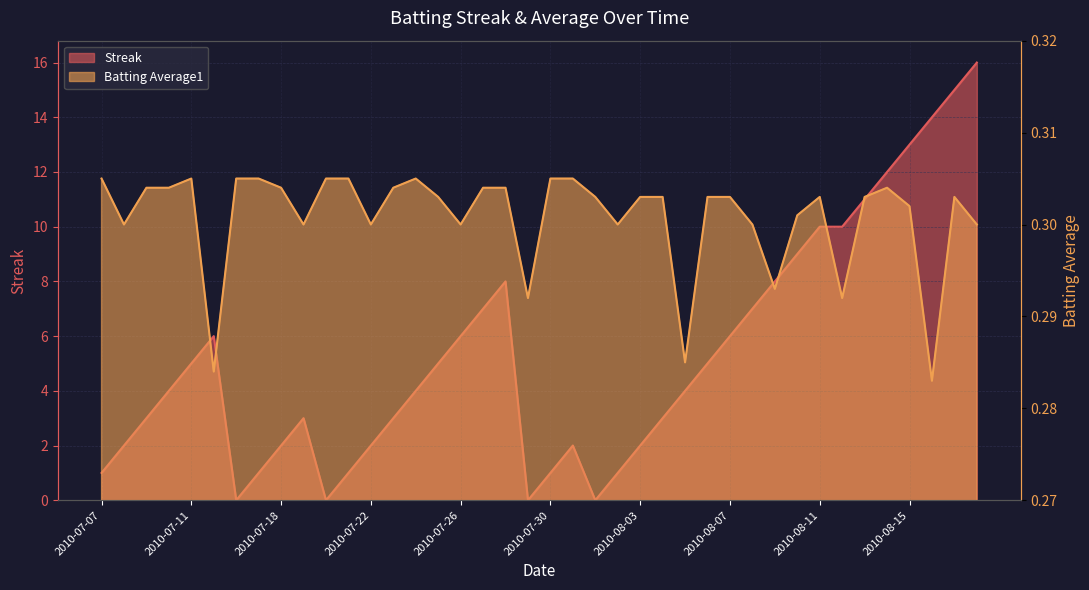

What is the sum of the Streak values at 2010-08-11 and 2010-07-18?

12.0